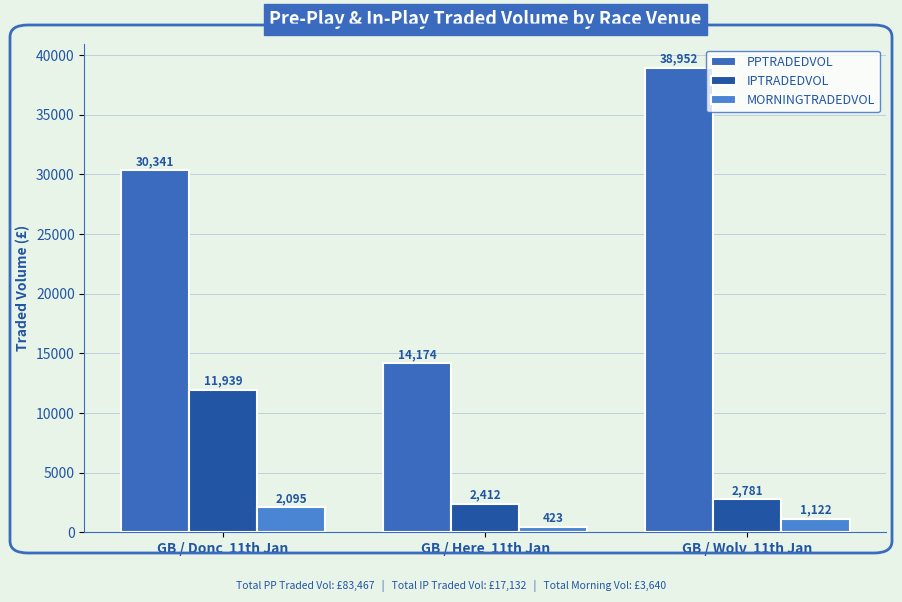

Which has a higher value, GB / Here  11th Jan or GB / Wolv  11th Jan?

GB / Wolv  11th Jan